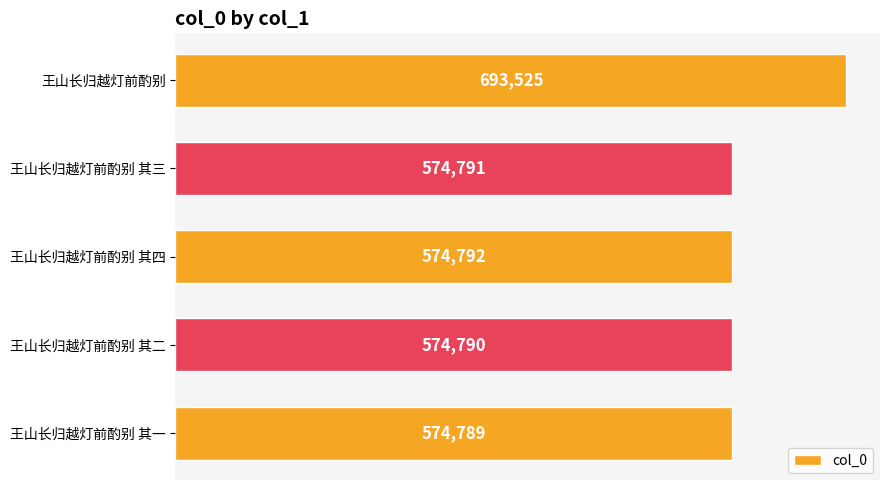

What is the sum of all values?

2992687